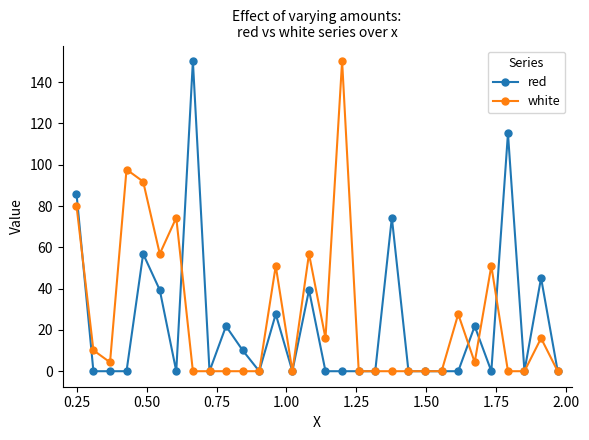

What is the sum of all red values?

687.8